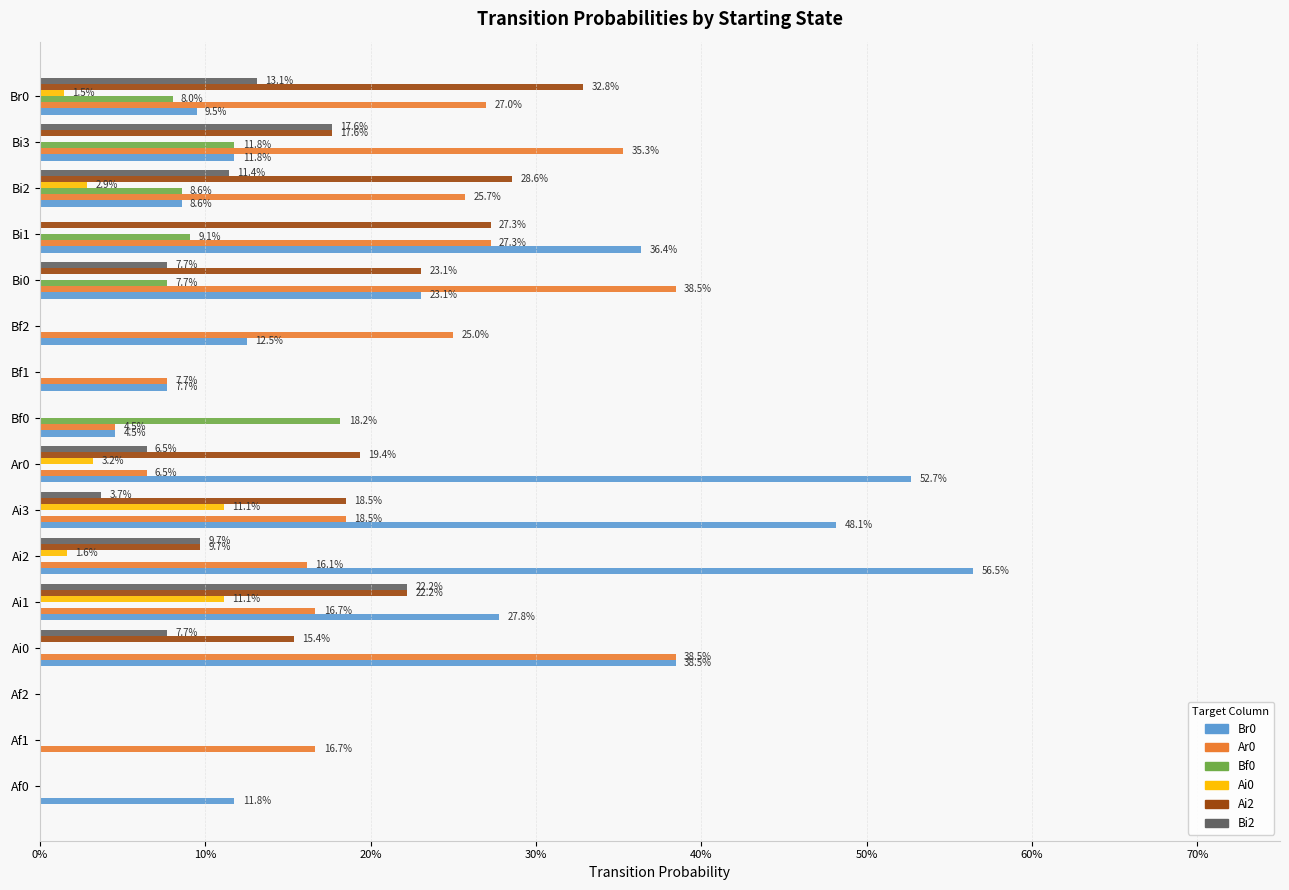

What position from the left is Bf2?

11